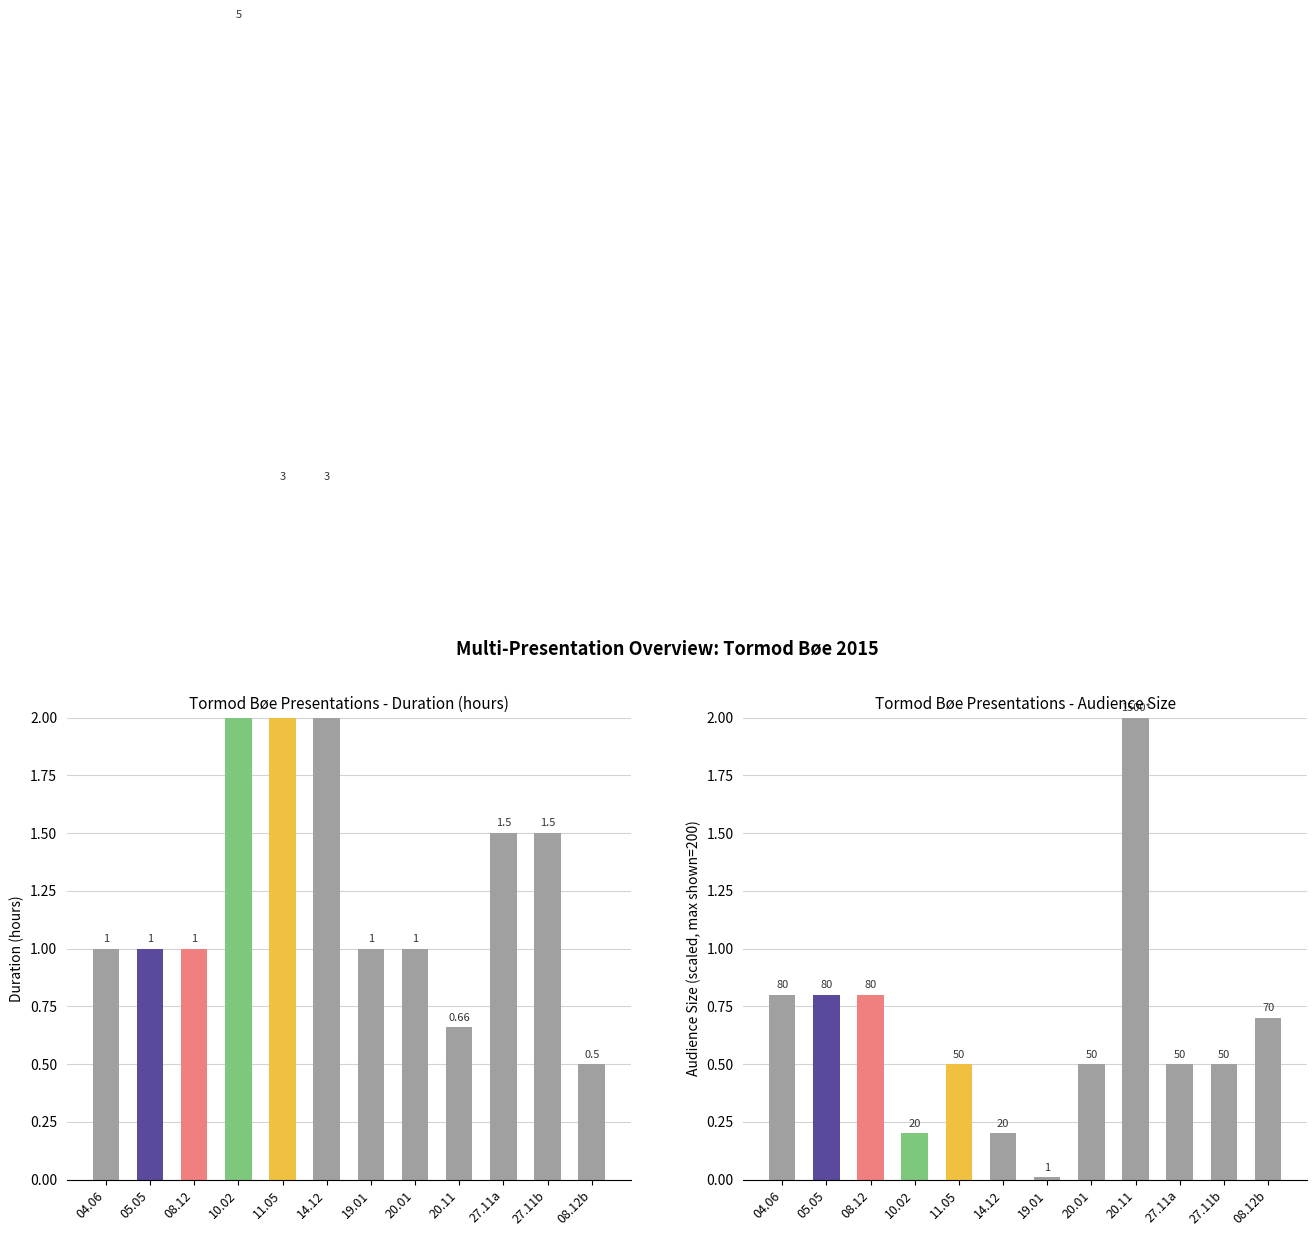

Rank the categories by Duration (hours) value from highest to lowest.

10.02, 11.05, 14.12, 27.11a, 27.11b, 04.06, 05.05, 08.12, 19.01, 20.01, 20.11, 08.12b